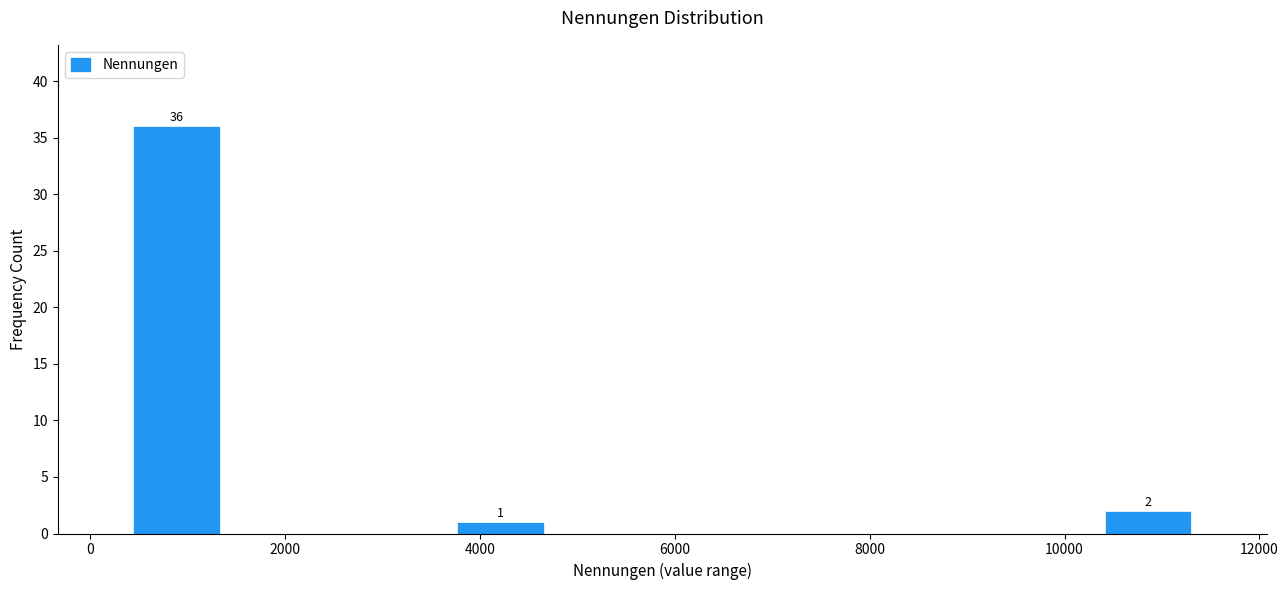

Over which range of the x-axis is the bar tallest?

400 to 1400